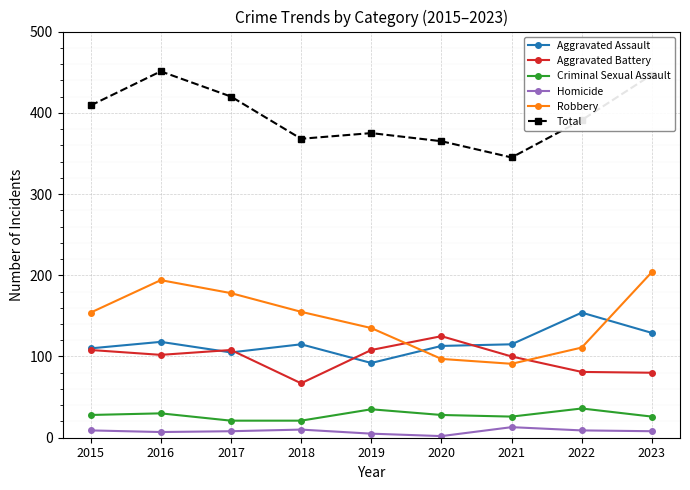

Does the chart display data point markers on the line(s)?

Yes